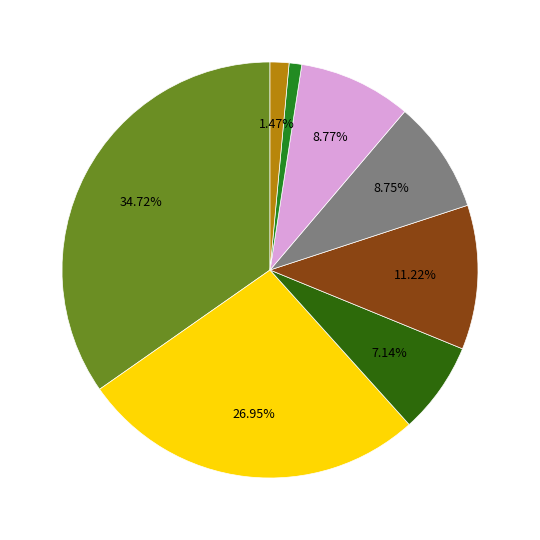

Is there any slice that represents more than half of the pie?

No